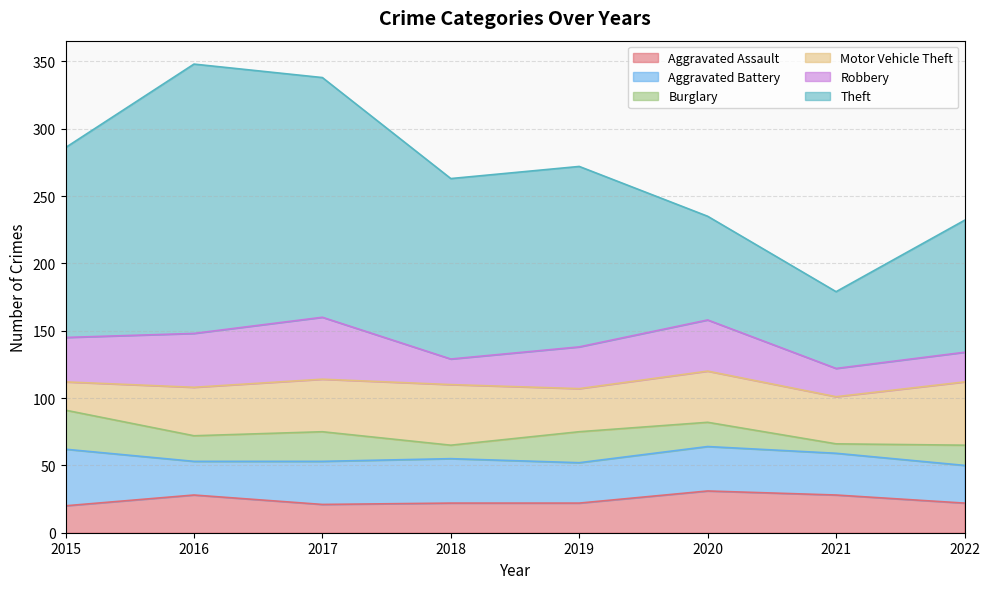

Rank the categories by Robbery value from highest to lowest.

2017, 2016, 2020, 2015, 2019, 2022, 2021, 2018